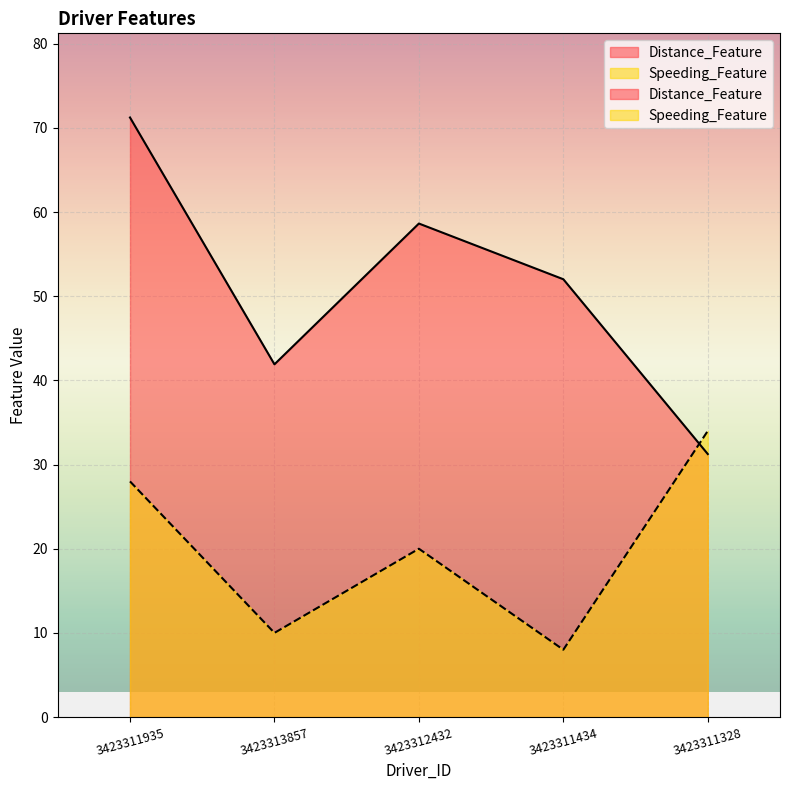

Where is Speeding_Feature nearest to the value 21?

3423312432